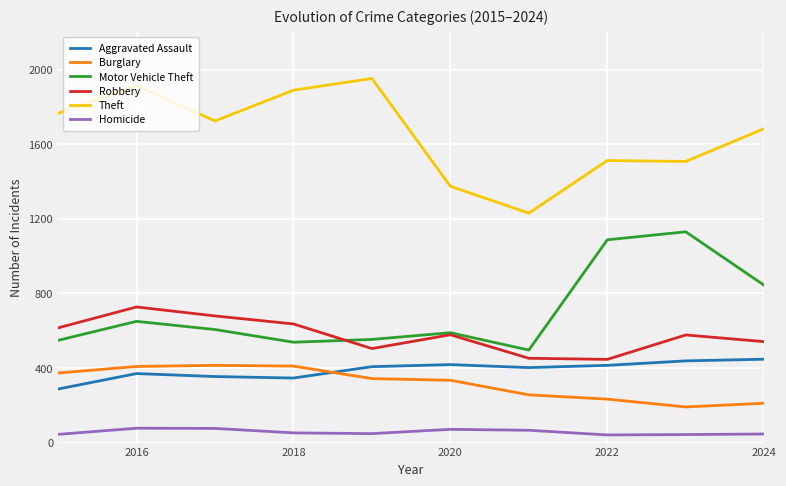

What is the difference between the maximum and minimum values in the Homicide series?

36